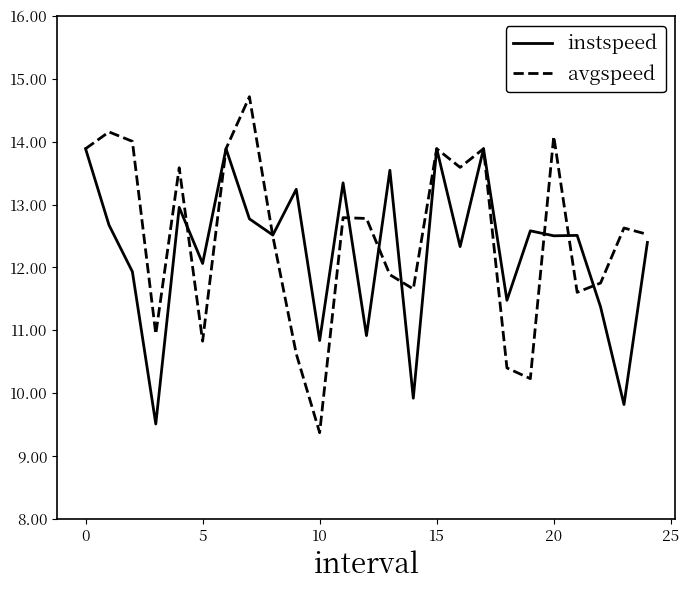

Which series has the widest spread of values?

avgspeed